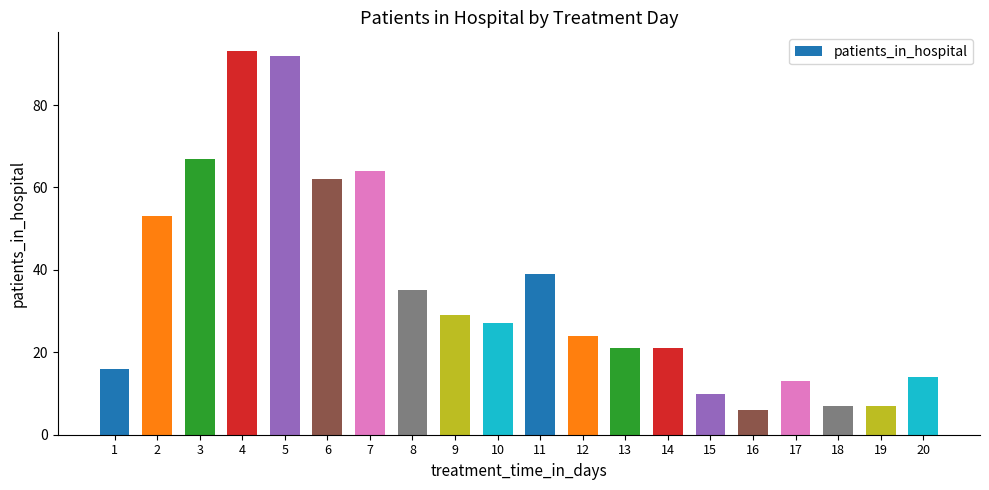

Between 17 and 5, which is larger?

5